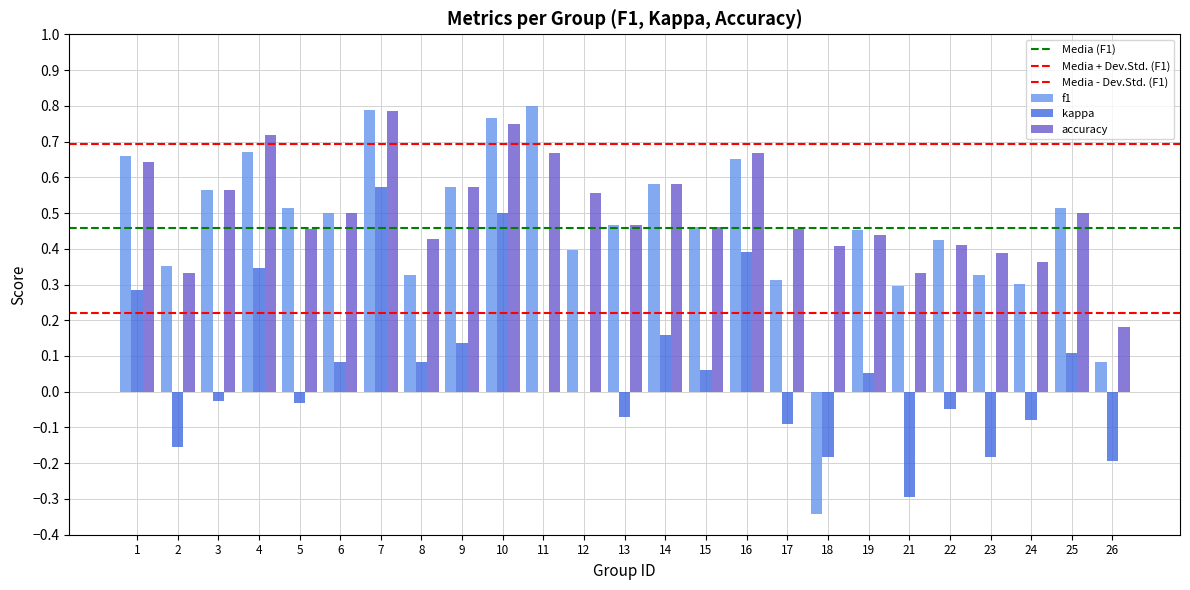

How many data points does each series have?

25